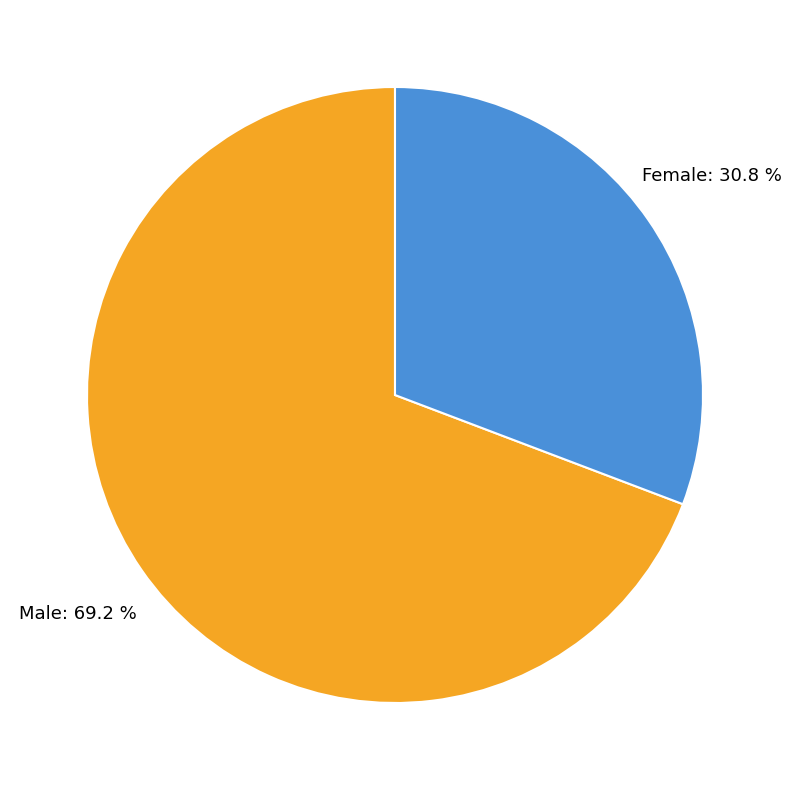

Is there any slice that represents more than half of the pie?

Yes